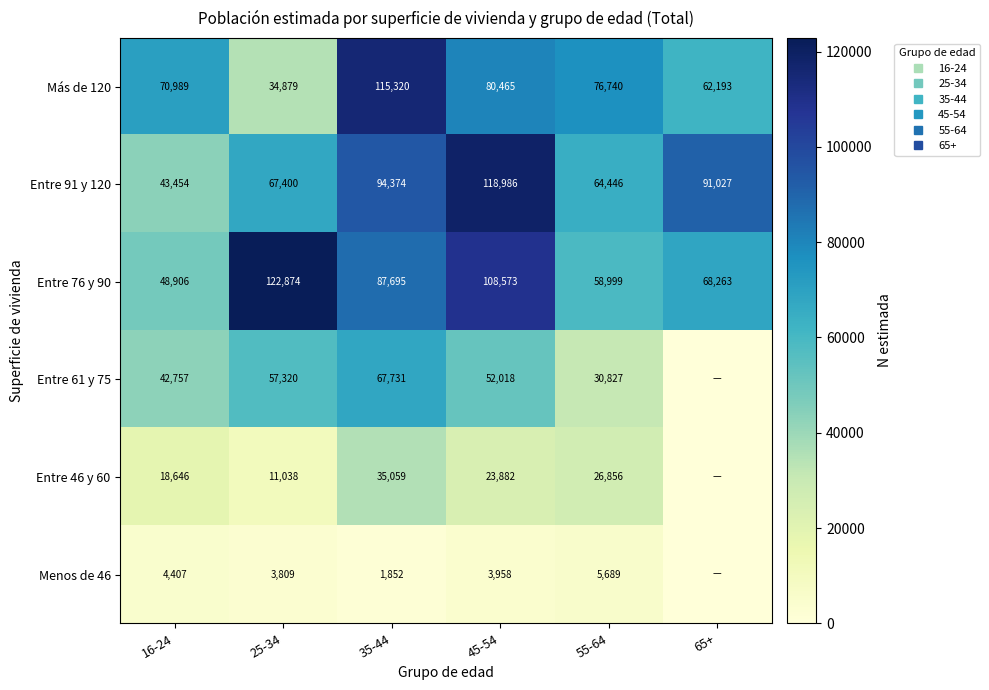

Rank the series by their maximum value, from lowest to highest.

Menos de 46, Entre 46 y 60, Entre 61 y 75, Más de 120, Entre 91 y 120, Entre 76 y 90